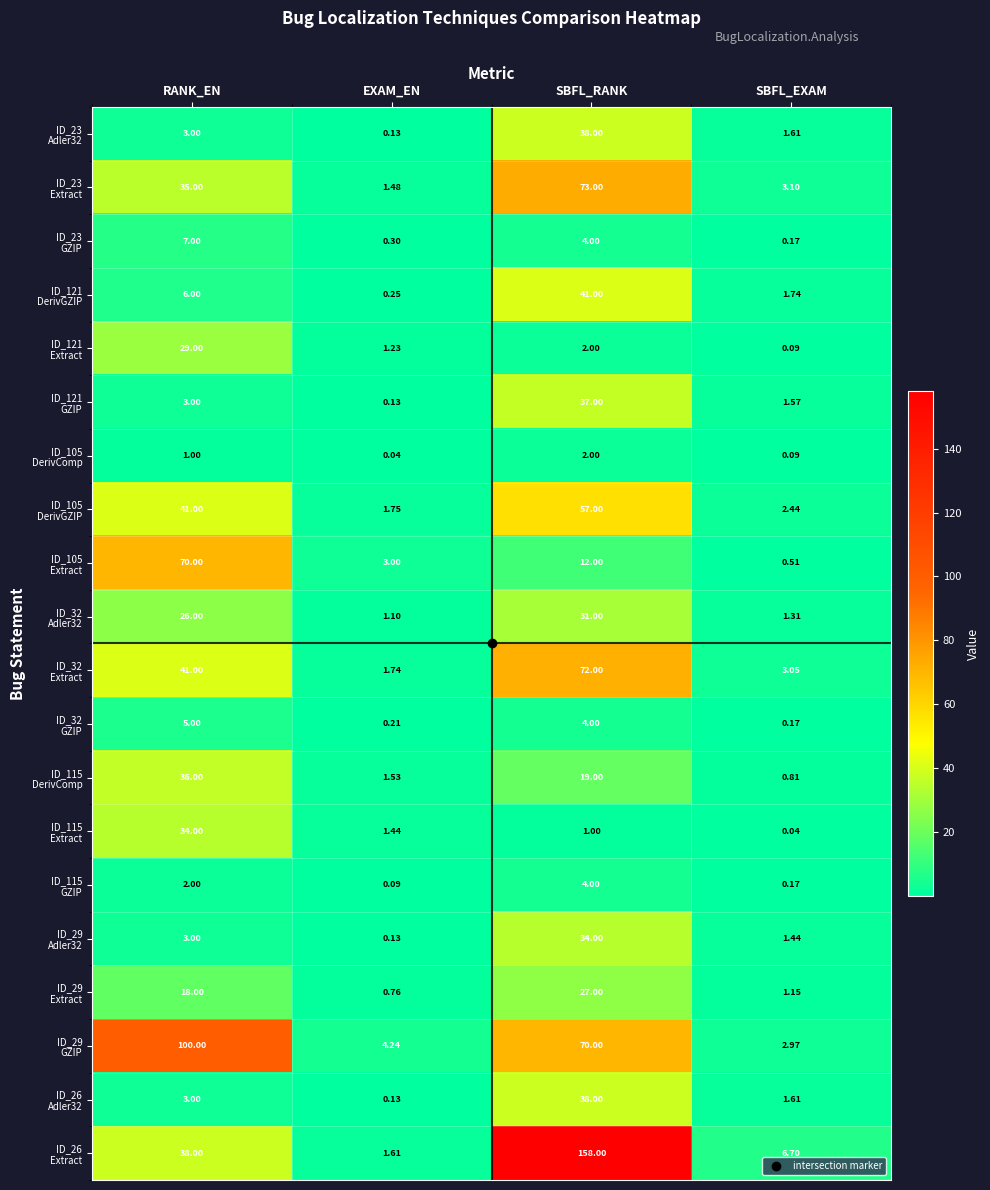

Between RANK_EN and EXAM_EN, which series saw the biggest shift?

ID_29 GZIP